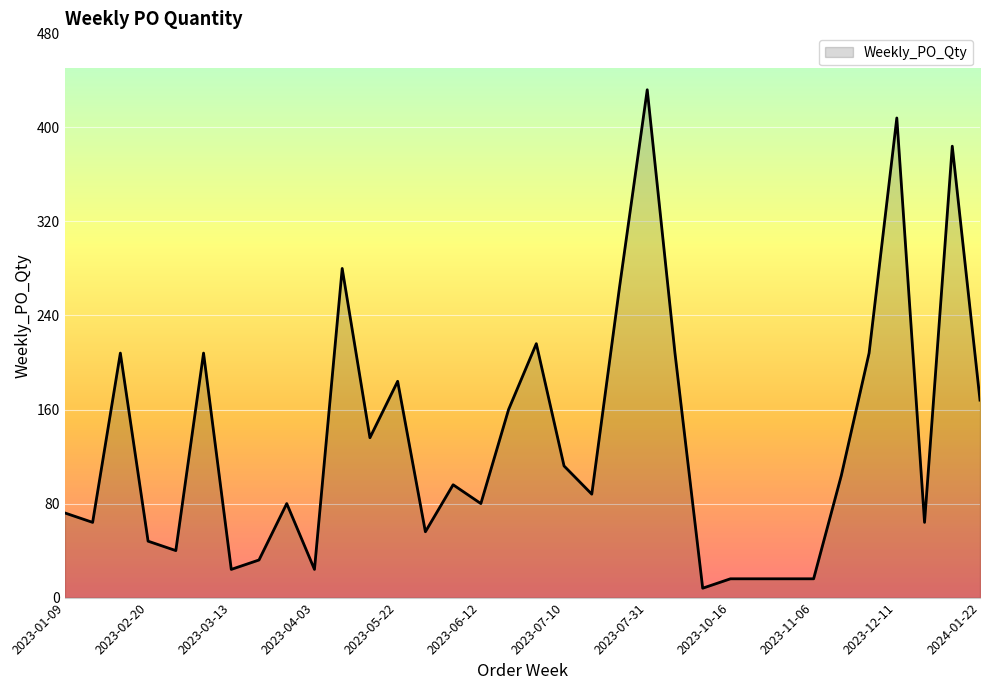

What is the greatest value displayed?

432